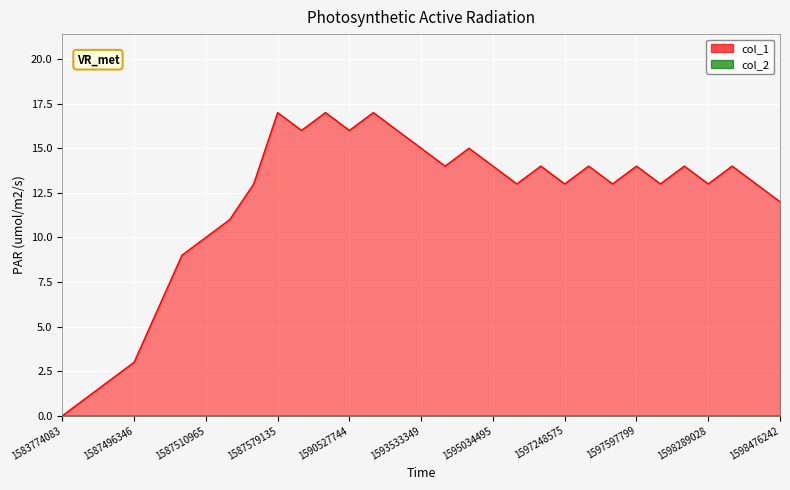

What is the value of the 2nd point from the left?

1